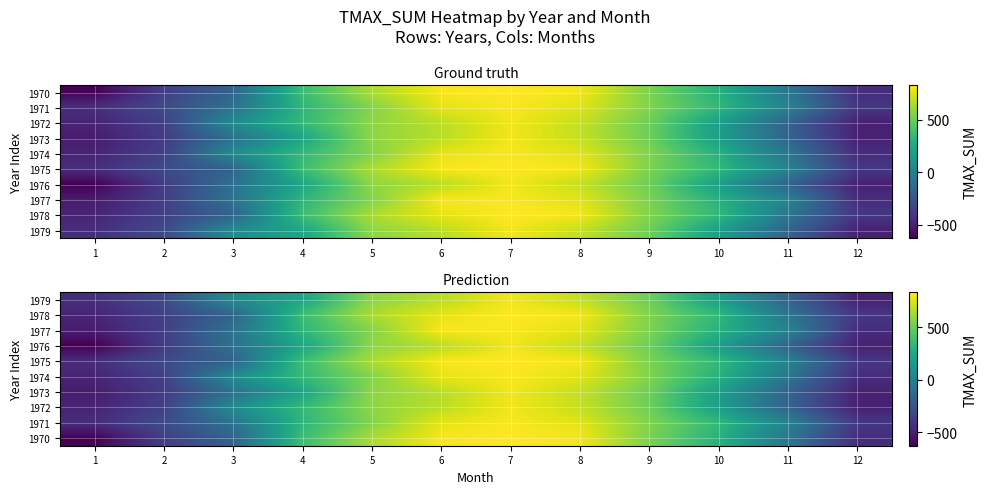

What is the total value across all series at 7?

8151.4